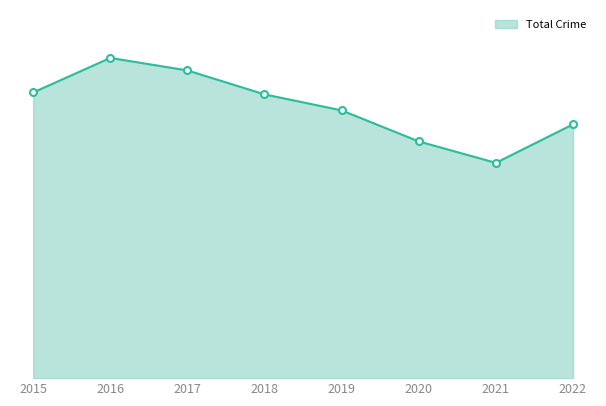

What is the minimum value shown in the chart?

70